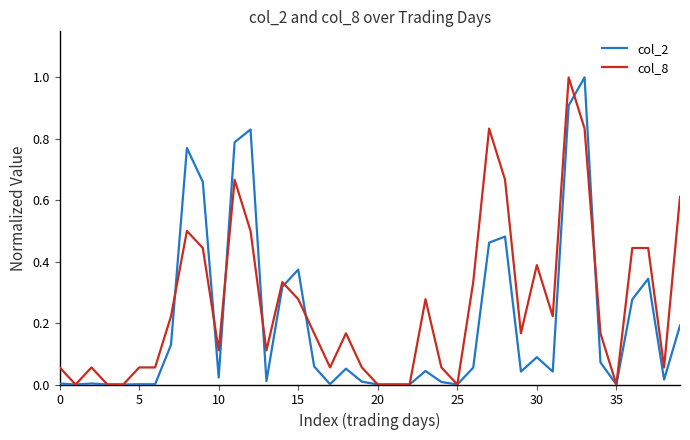

What is the highest value of the col_8 series?

1.0